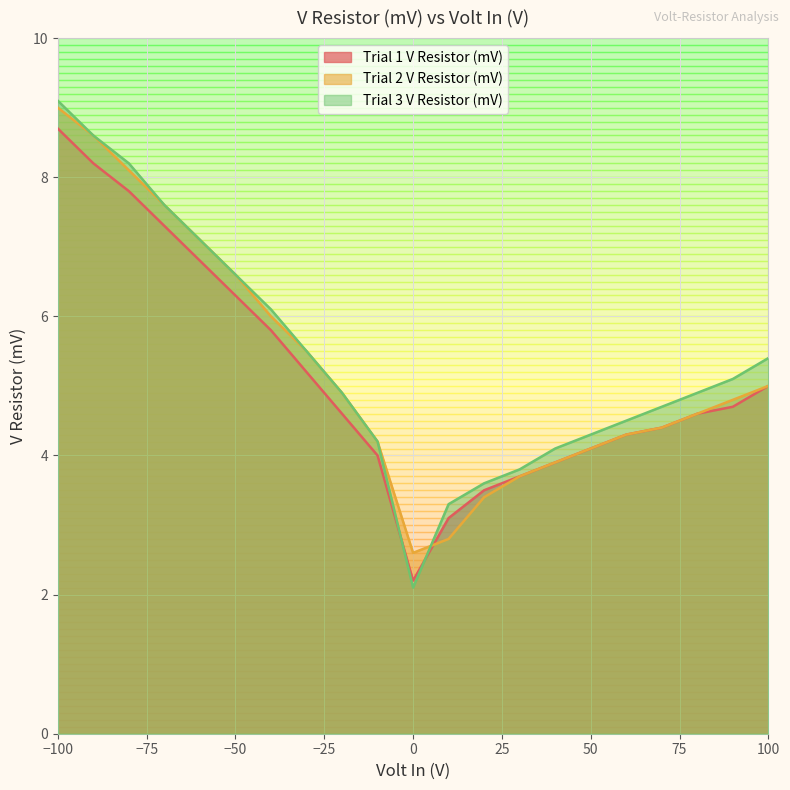

What is the spread (max minus min) of values at -20?

0.3